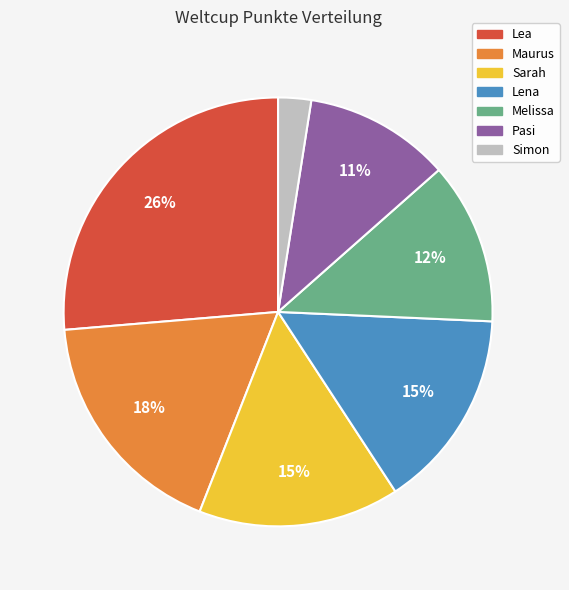

Does any single category account for the majority?

No